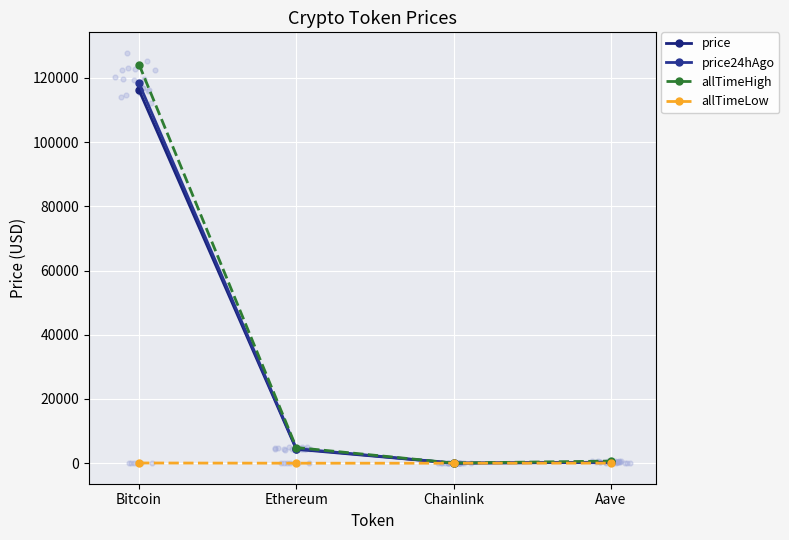

Which series reaches the maximum Y coordinate?

allTimeHigh